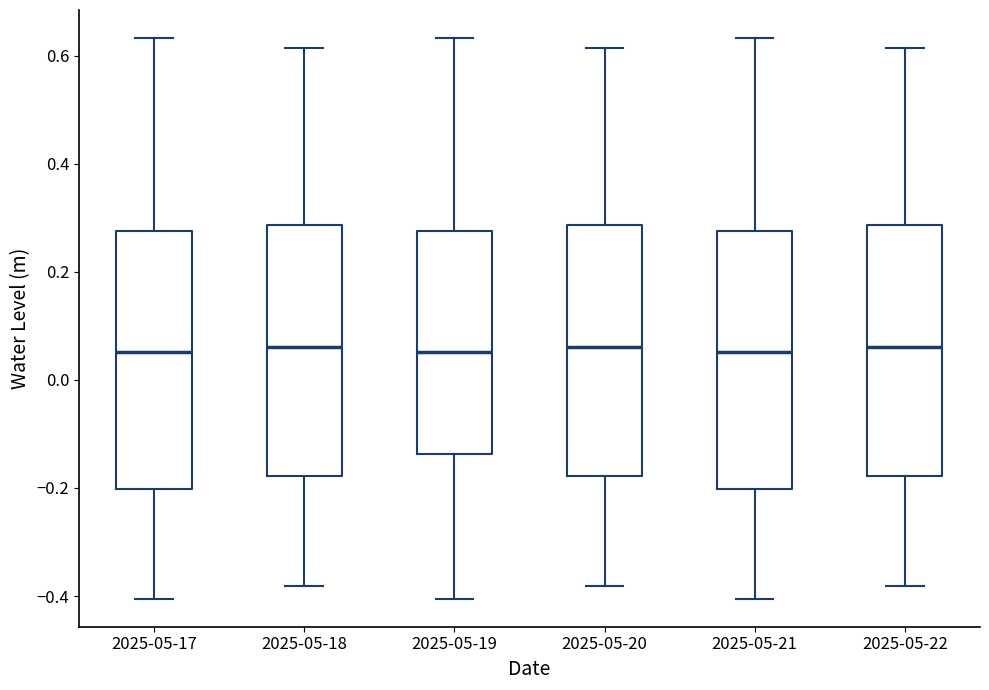

Reading left to right, read every box against the y-axis: the position of its median line, the range the box covers, and the ends of its whiskers. The values are not printed on the chart, so give them approximately, as read against the axis.

2025-05-17: median 0.06, box -0.20 to 0.28, whiskers -0.40 to 0.64
2025-05-18: median 0.06, box -0.18 to 0.28, whiskers -0.38 to 0.62
2025-05-19: median 0.06, box -0.14 to 0.28, whiskers -0.40 to 0.64
2025-05-20: median 0.06, box -0.18 to 0.28, whiskers -0.38 to 0.62
2025-05-21: median 0.06, box -0.20 to 0.28, whiskers -0.40 to 0.64
2025-05-22: median 0.06, box -0.18 to 0.28, whiskers -0.38 to 0.62